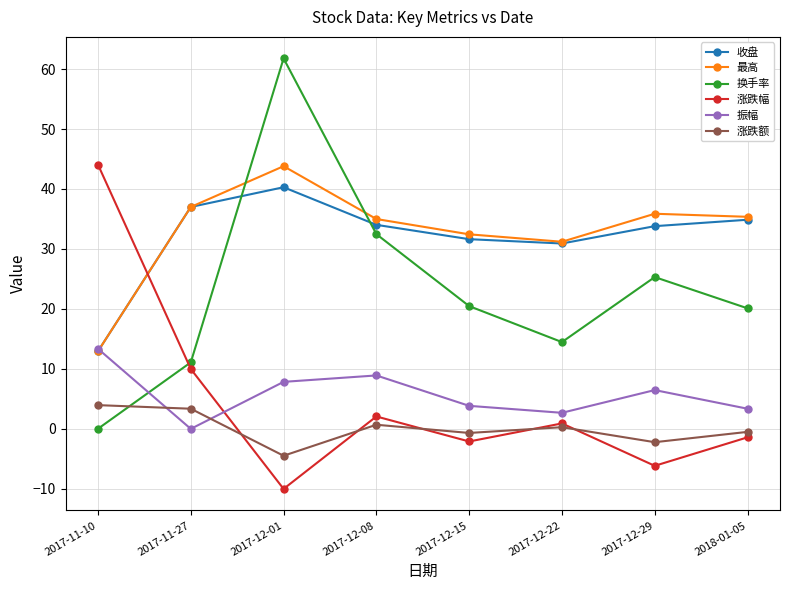

Between 2017-11-27 and 2017-12-29, which series saw the biggest shift?

涨跌幅